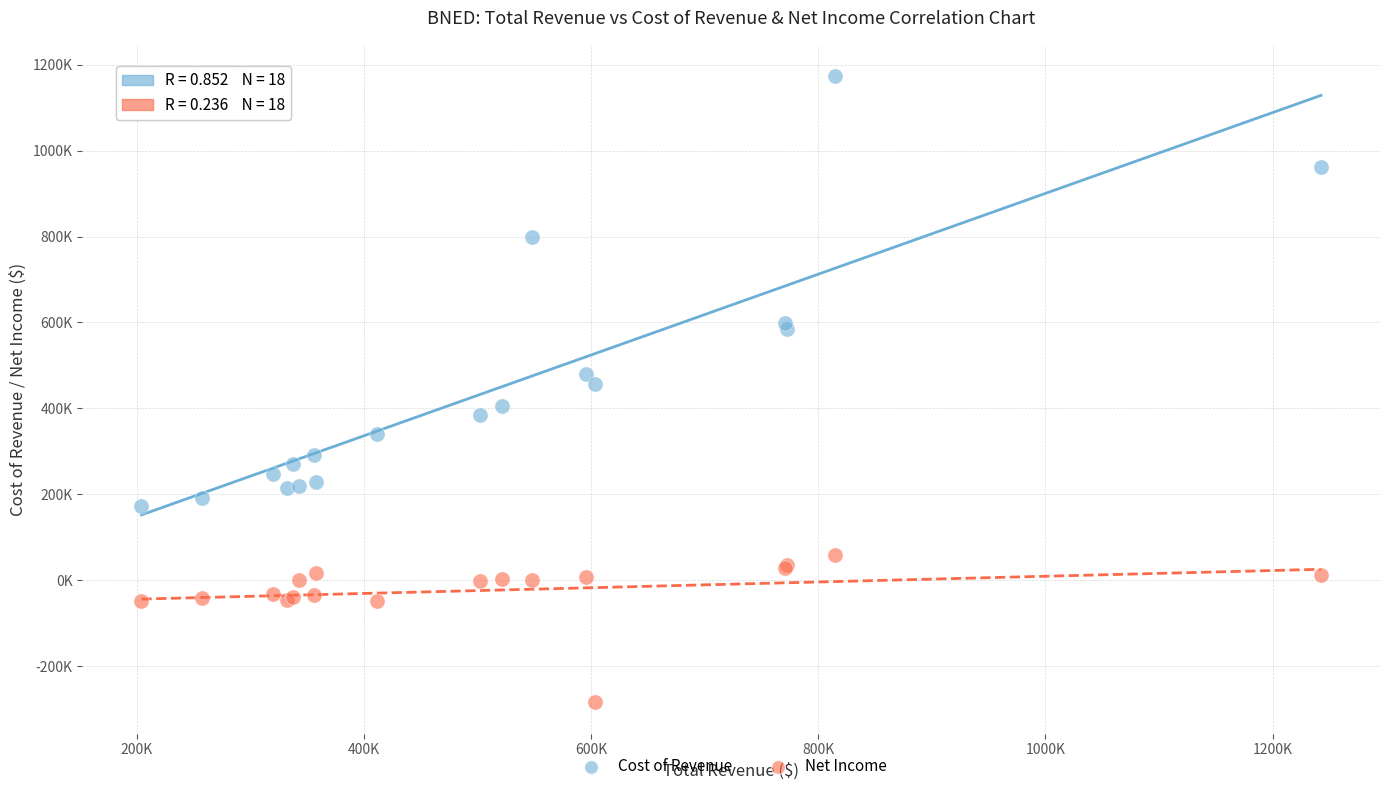

Which series contains the lowest Y value?

Net Income